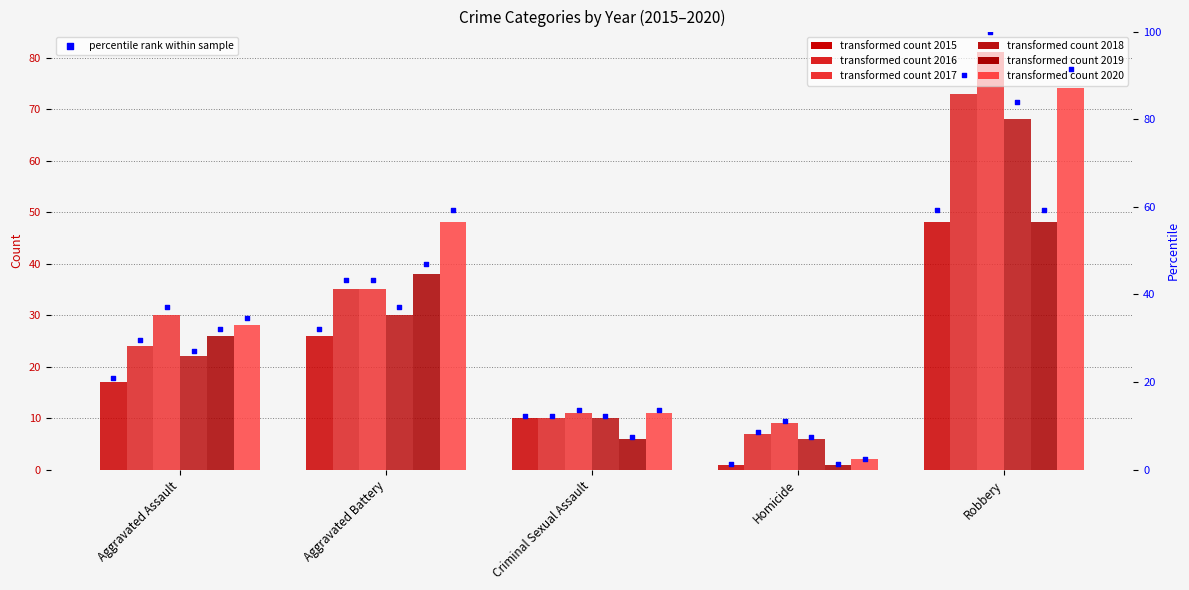

Between Robbery and Criminal Sexual Assault, which is larger?

Robbery